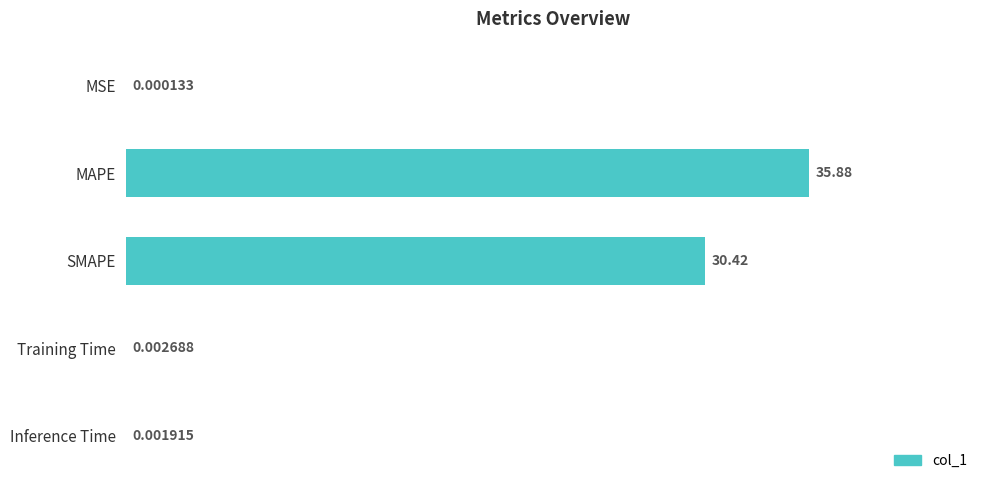

How many data points does each series have?

5